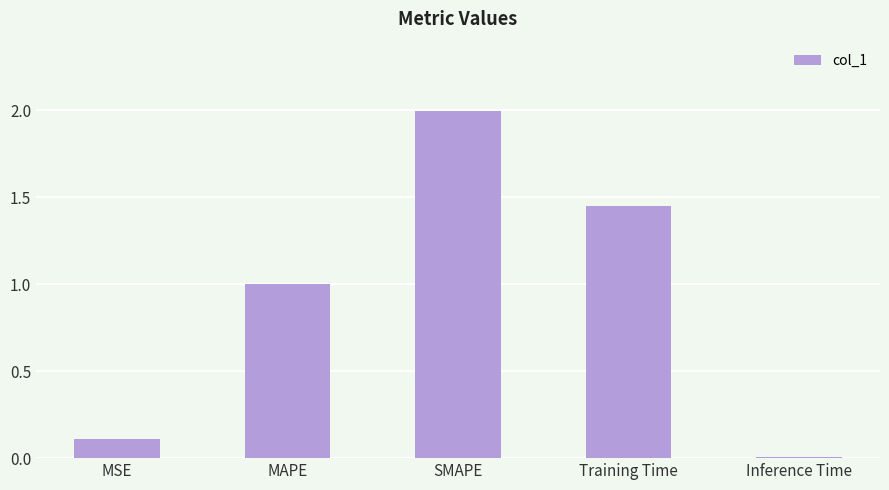

Which category has the highest value across all series?

SMAPE